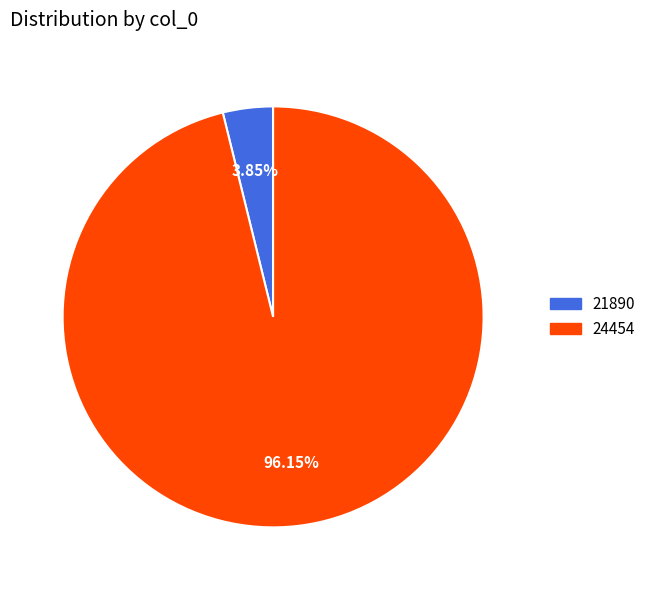

What portion of the pie excludes 21890?

96.2%